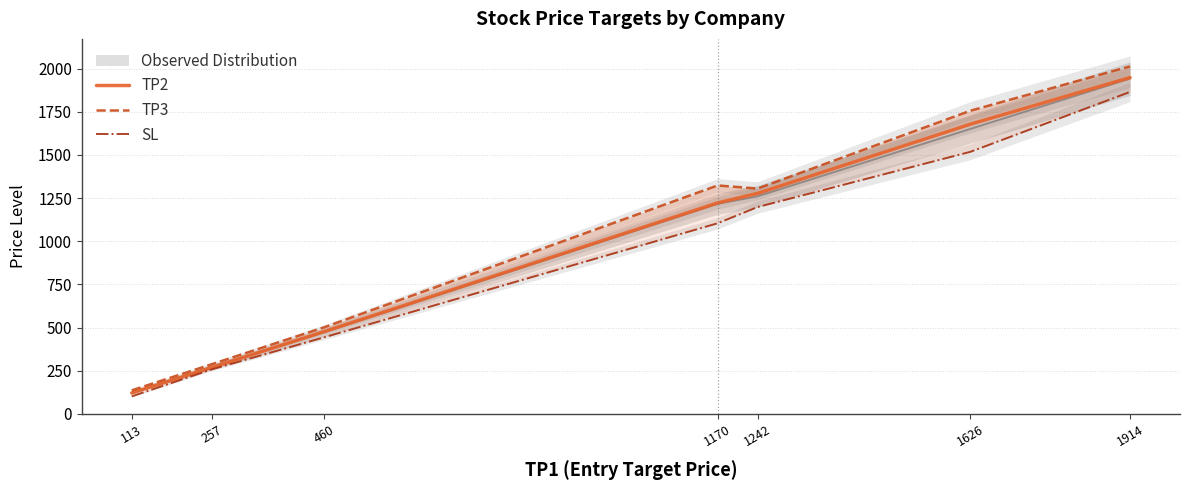

What is the value of the TP3 point at the 6th from the left?

1756